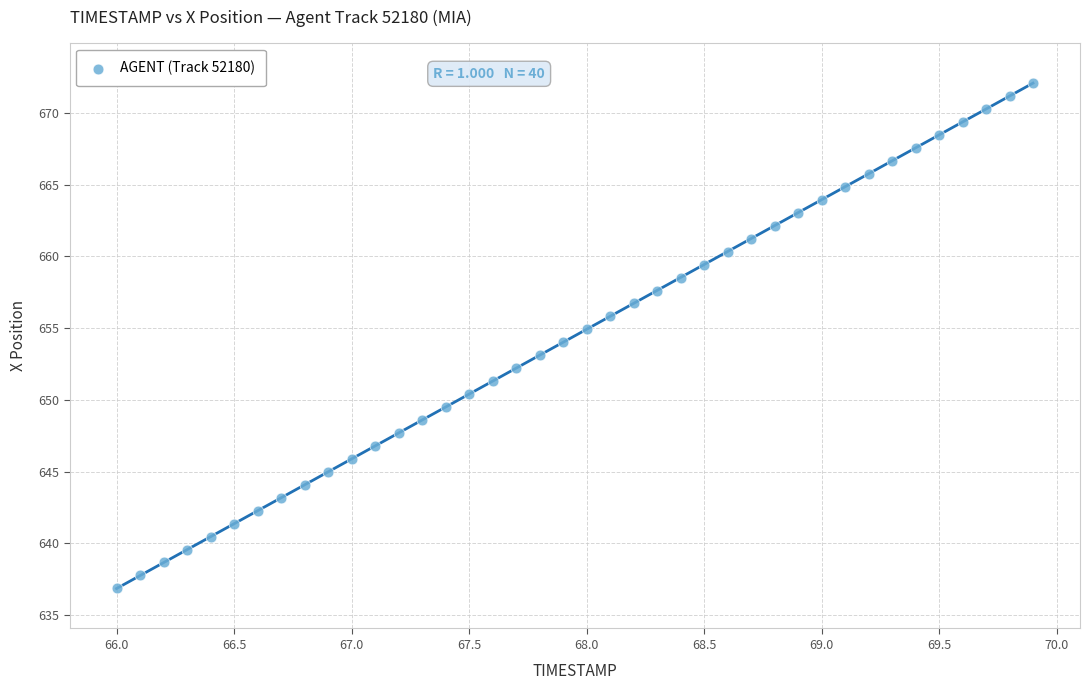

What is the range of Y values (max minus min)?

35.2